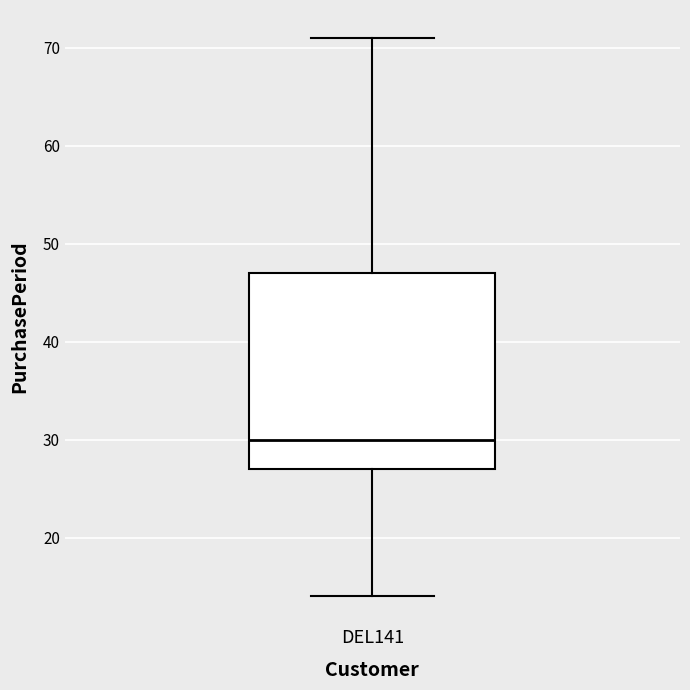

Read this box plot against the y-axis: the position of the median line, the range covered by the box, and the ends of both whiskers. The values are not printed on the chart, so give them approximately, as read against the axis.

median 30, box 27 to 47, whiskers 14 to 71